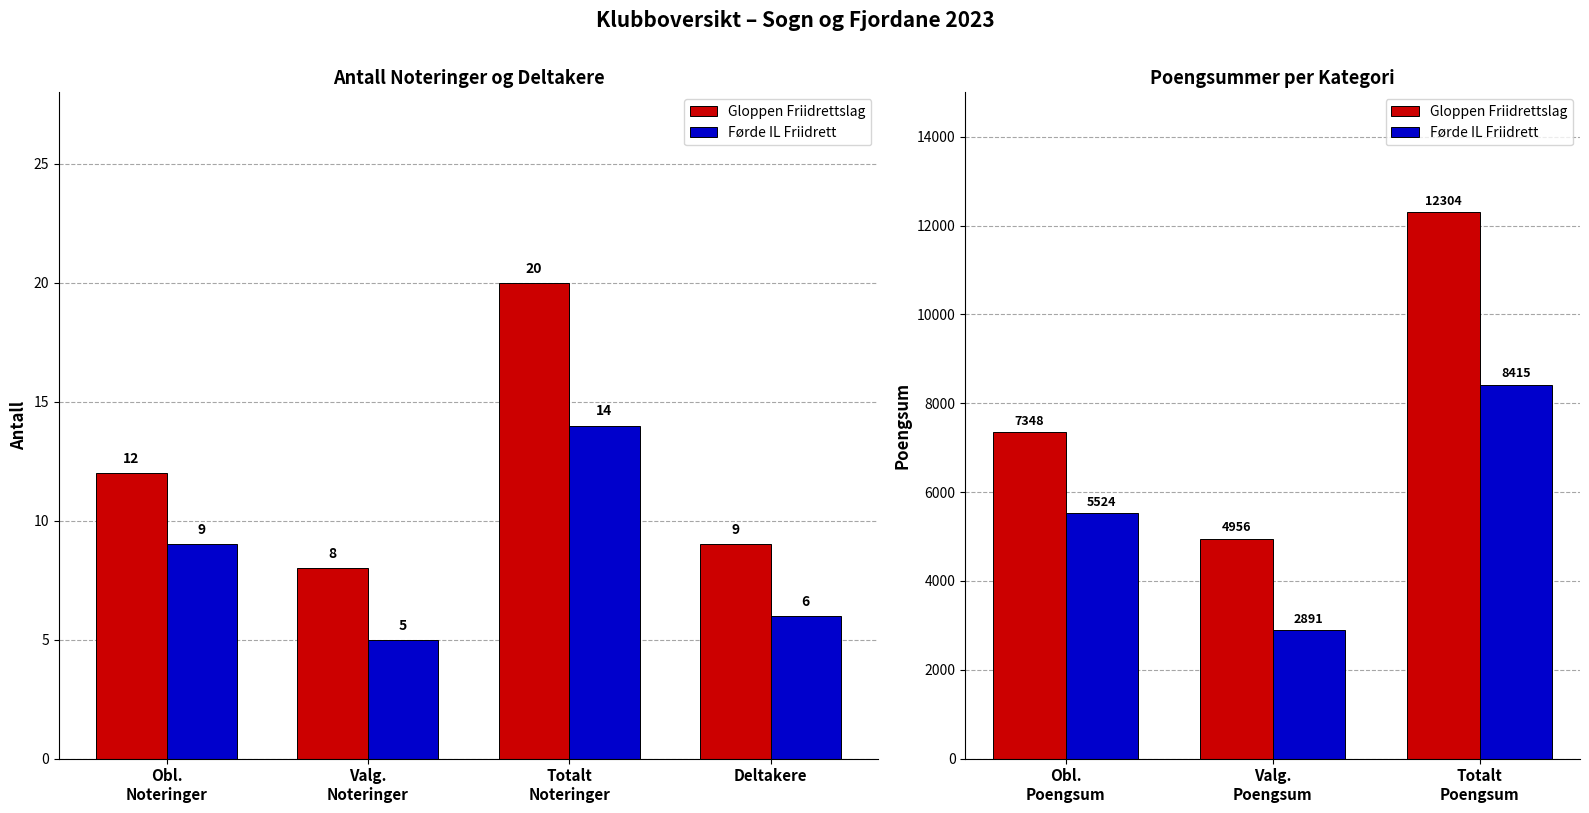

List the series in order of their peak value, highest first.

Gloppen Friidrettslag, Førde IL Friidrett